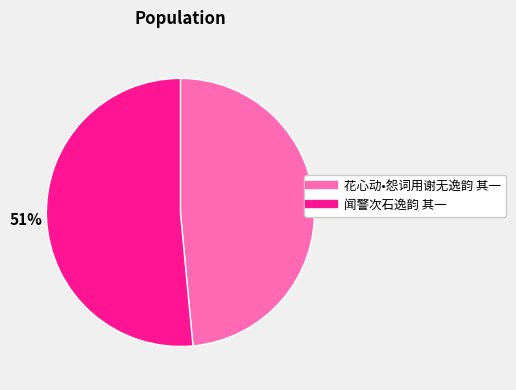

Is it true that 花心动•怨词用谢无逸韵 其一 is 59% of the pie?

False